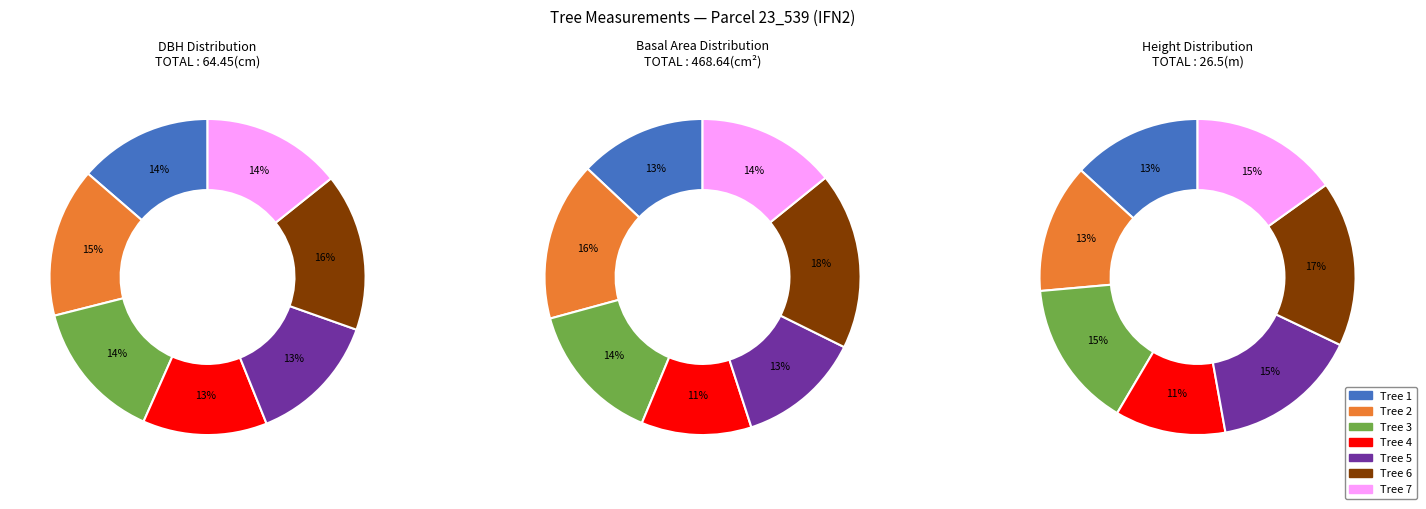

How many slices are in this pie chart?

7